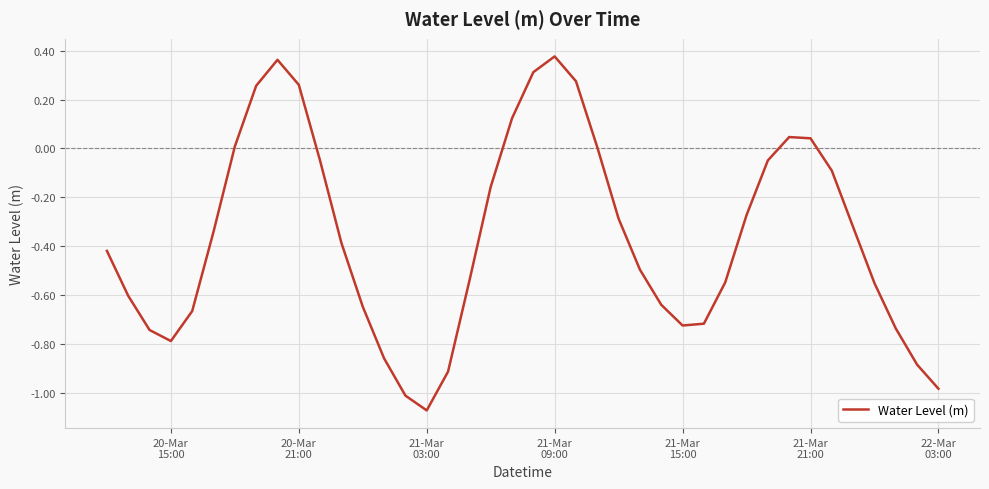

How many lines are shown in the chart?

1